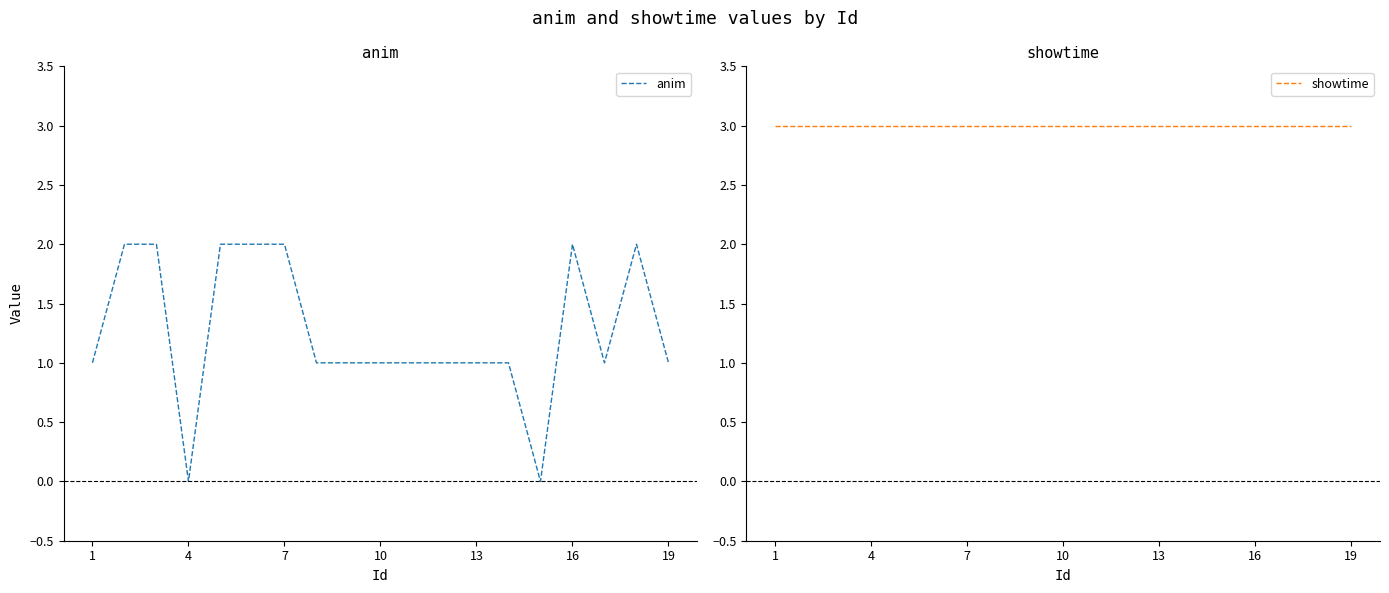

How many lines are shown in the chart?

2